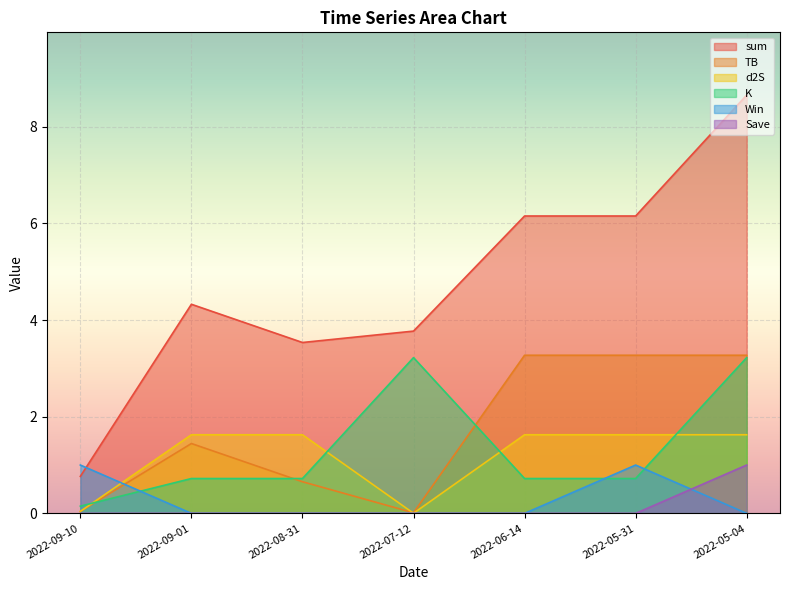

True or false: Save and sum cross at least once.

False